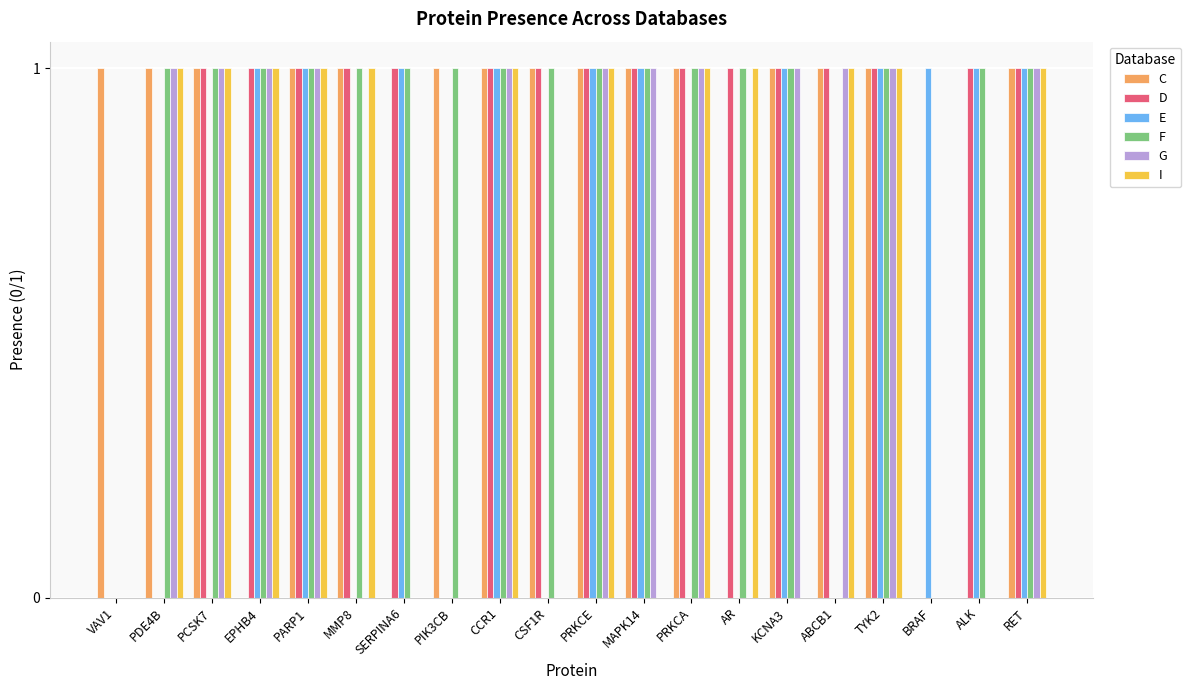

Which series has the largest total across all categories?

F